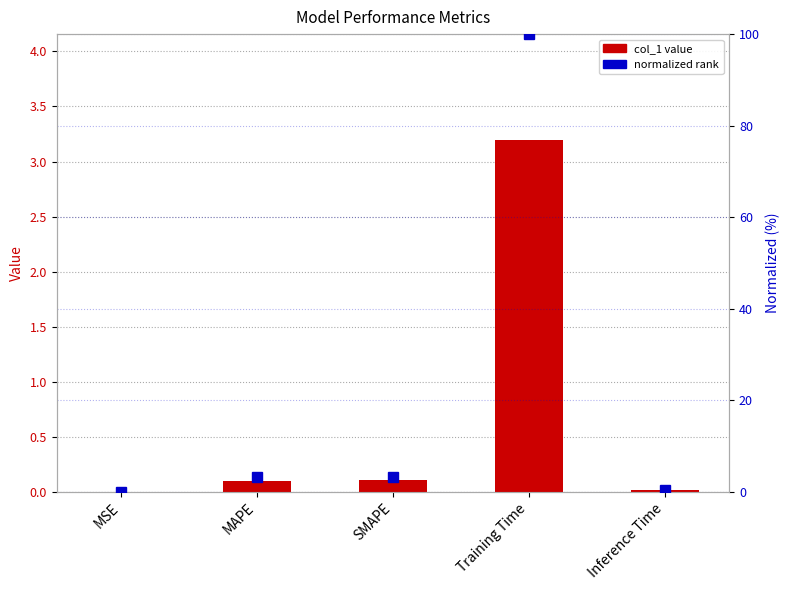

Is it true that normalized rank equals 0.4 at Inference Time?

True